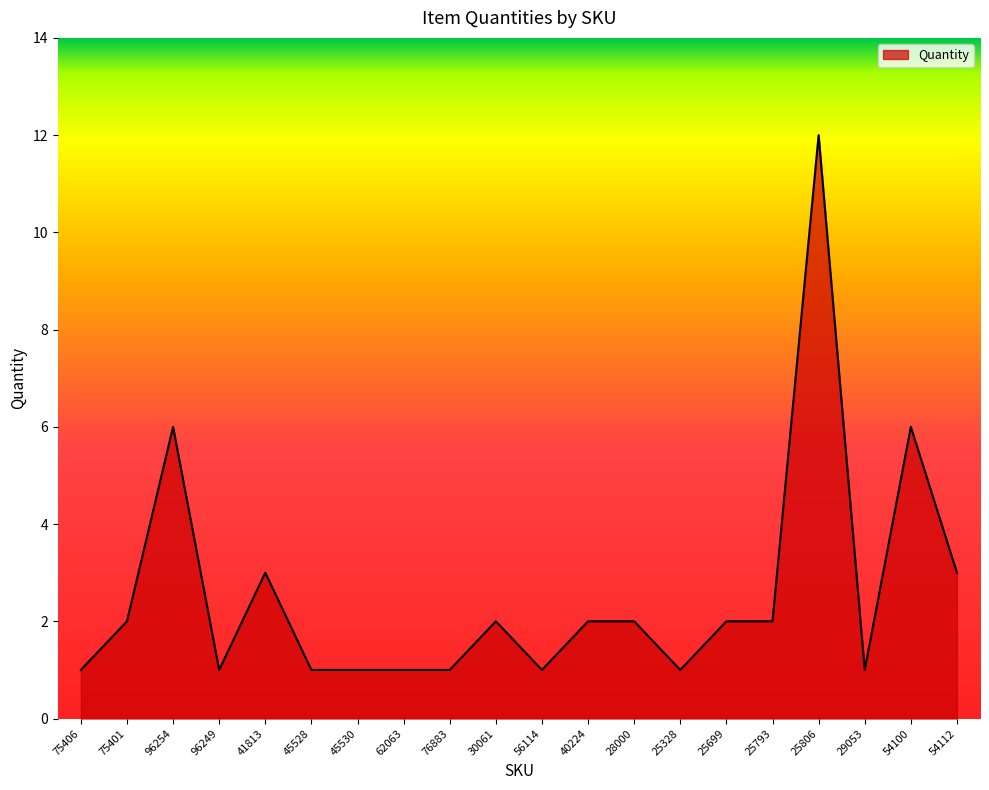

What position from the left is 75406?

1